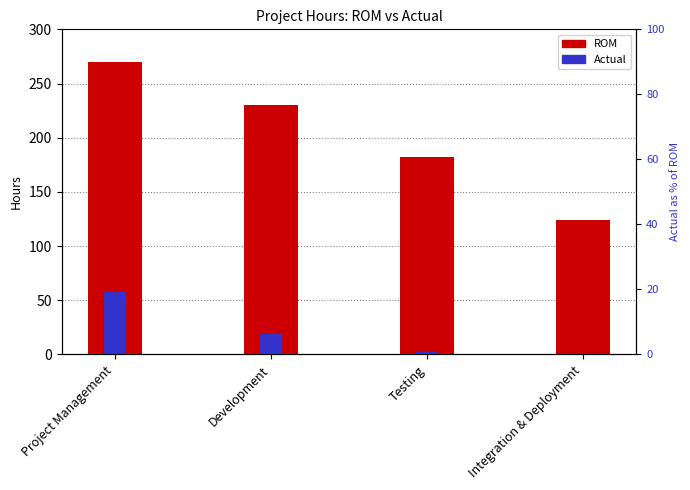

Reading left to right, transcribe all the data shown in this chart.

ROM: Project Management=270	Development=230	Testing=182	Integration & Deployment=124
Actual: Project Management=58	Development=19	Testing=2	Integration & Deployment=0